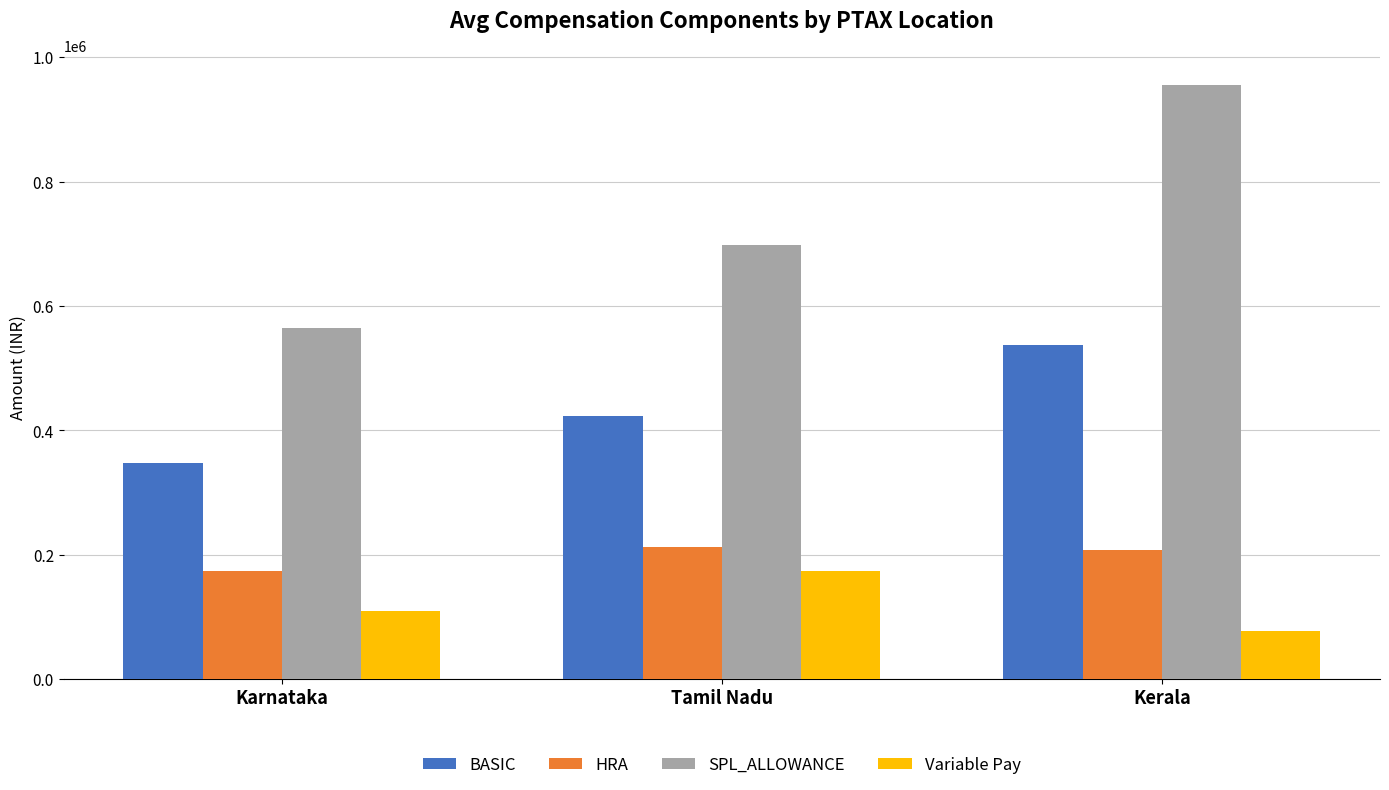

Which series has the largest range (max minus min)?

SPL_ALLOWANCE